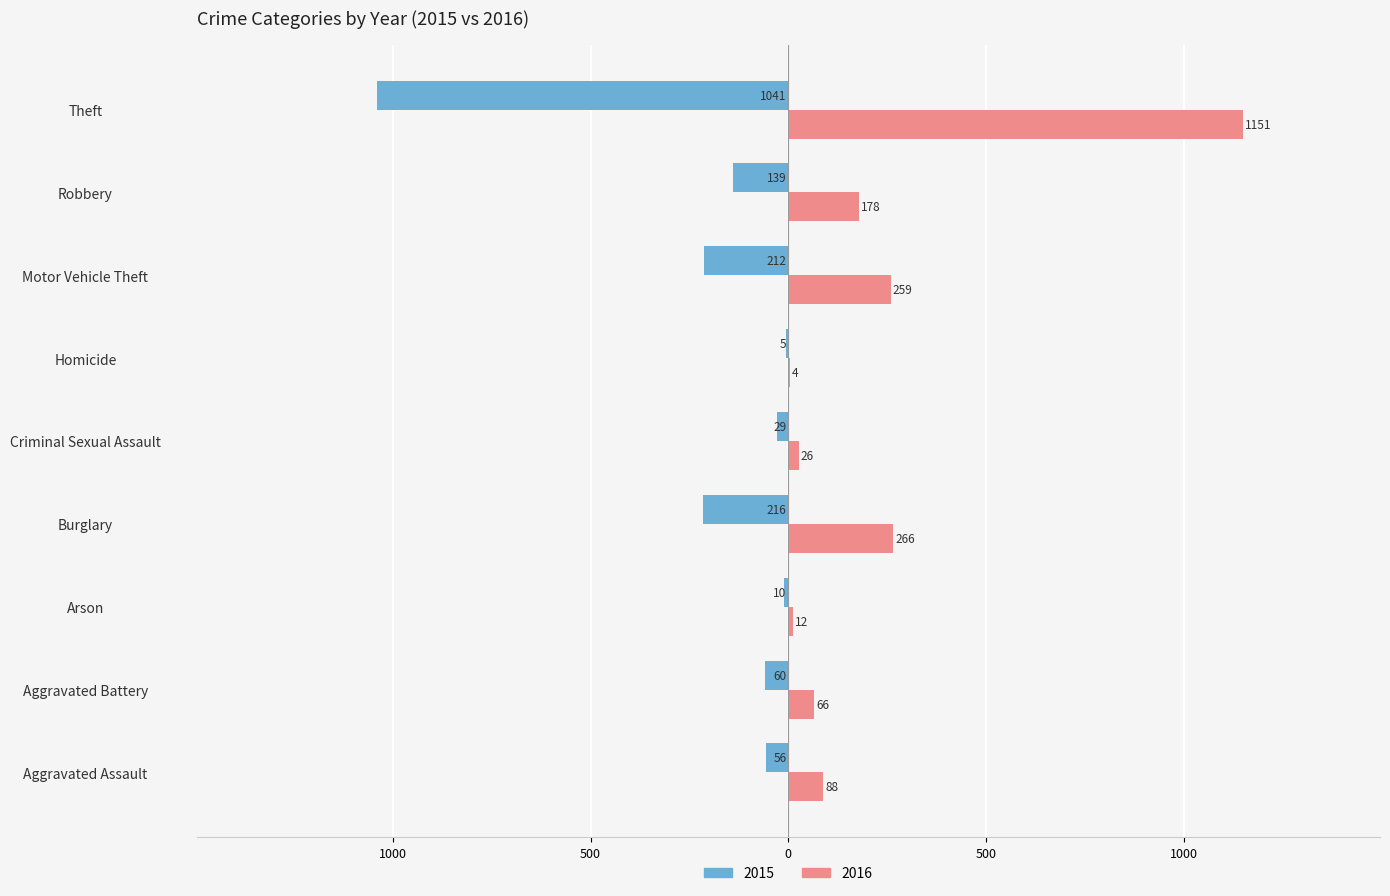

What are all the series names shown in the legend?

2015, 2016